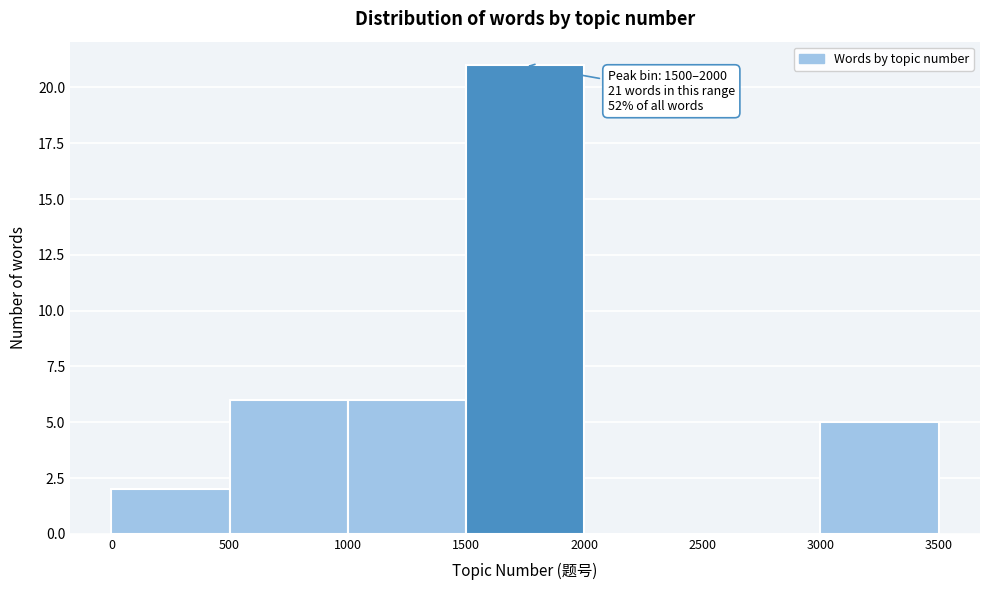

Over which range of the x-axis is the bar tallest?

1500 to 2000